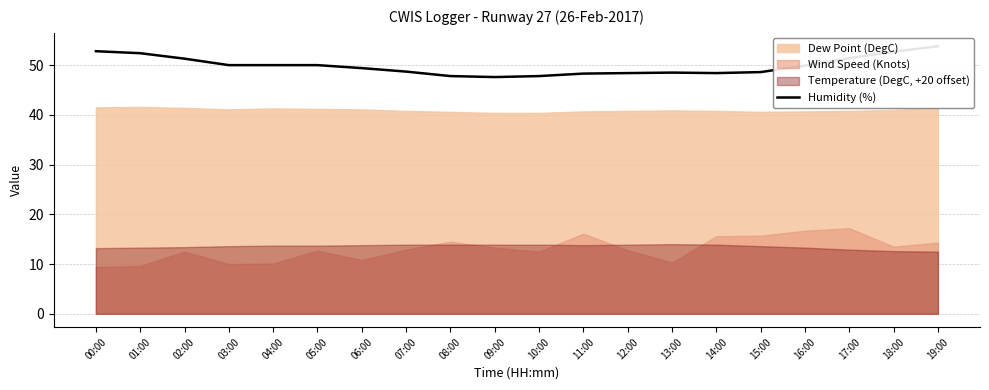

What is the greatest value displayed?

53.8